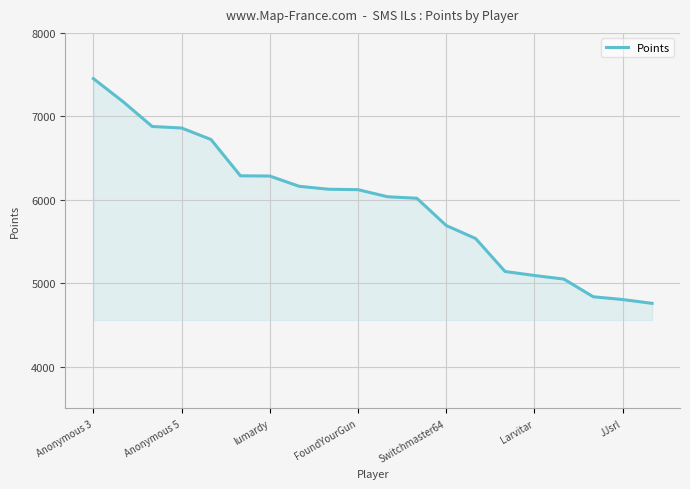

What is the smallest value displayed?

4758